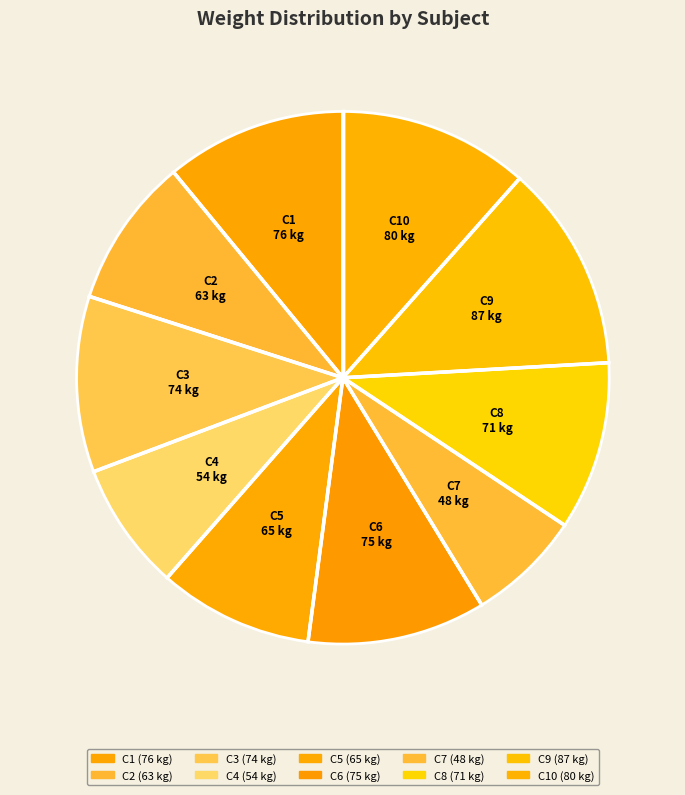

Which slice is the largest?

C9